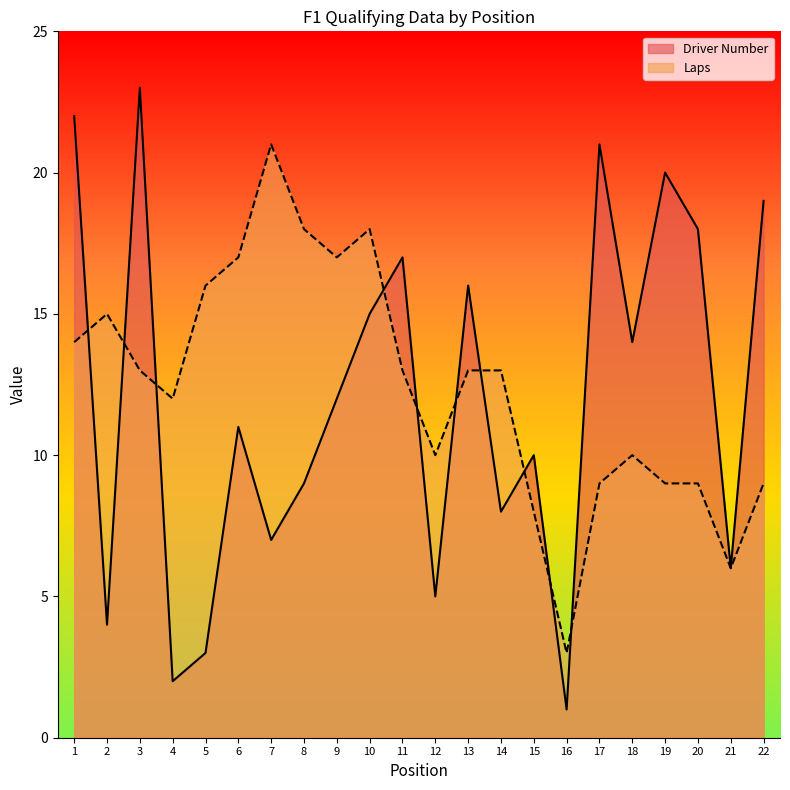

What is the value of the Driver Number point at the 16th from the left?

1